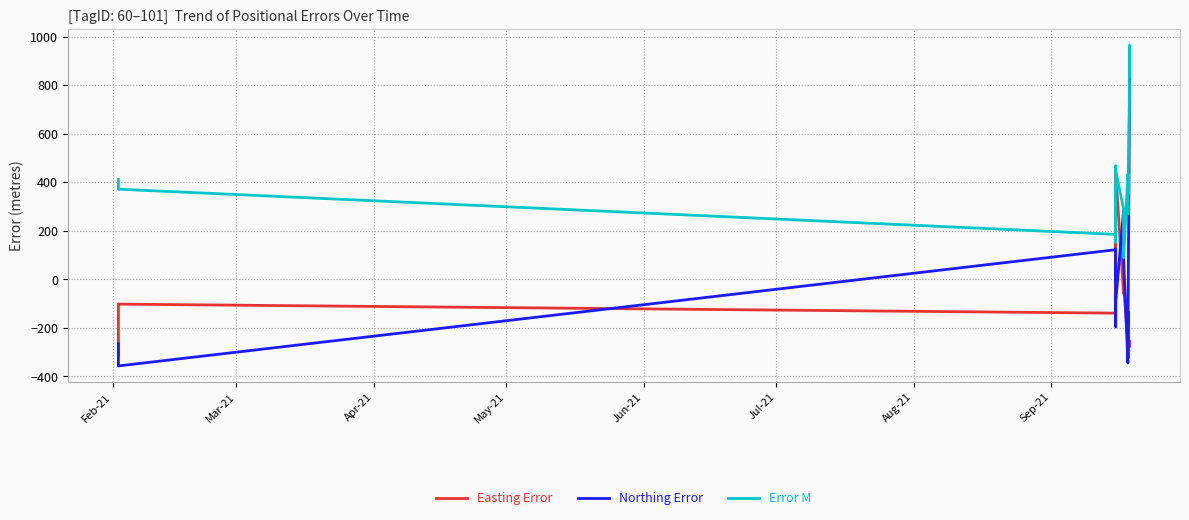

List the series in order of their overall mean, lowest first.

Easting Error, Northing Error, Error M